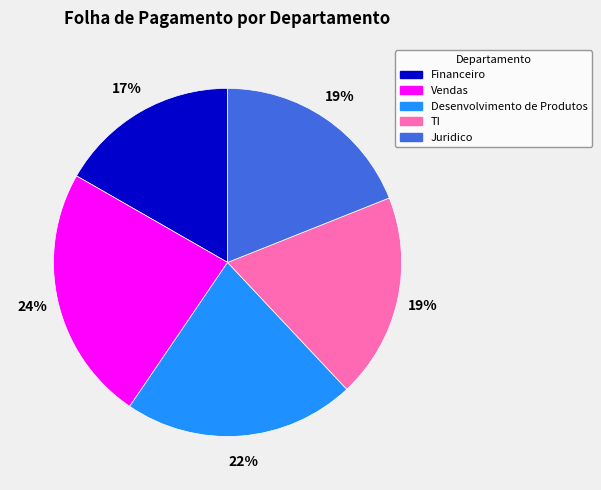

Is it true that Juridico is 29% of the pie?

False